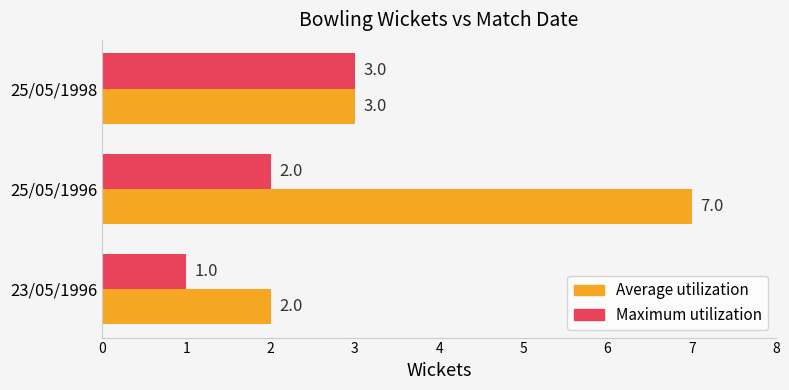

At which category is the sum across all series the highest?

25/05/1996